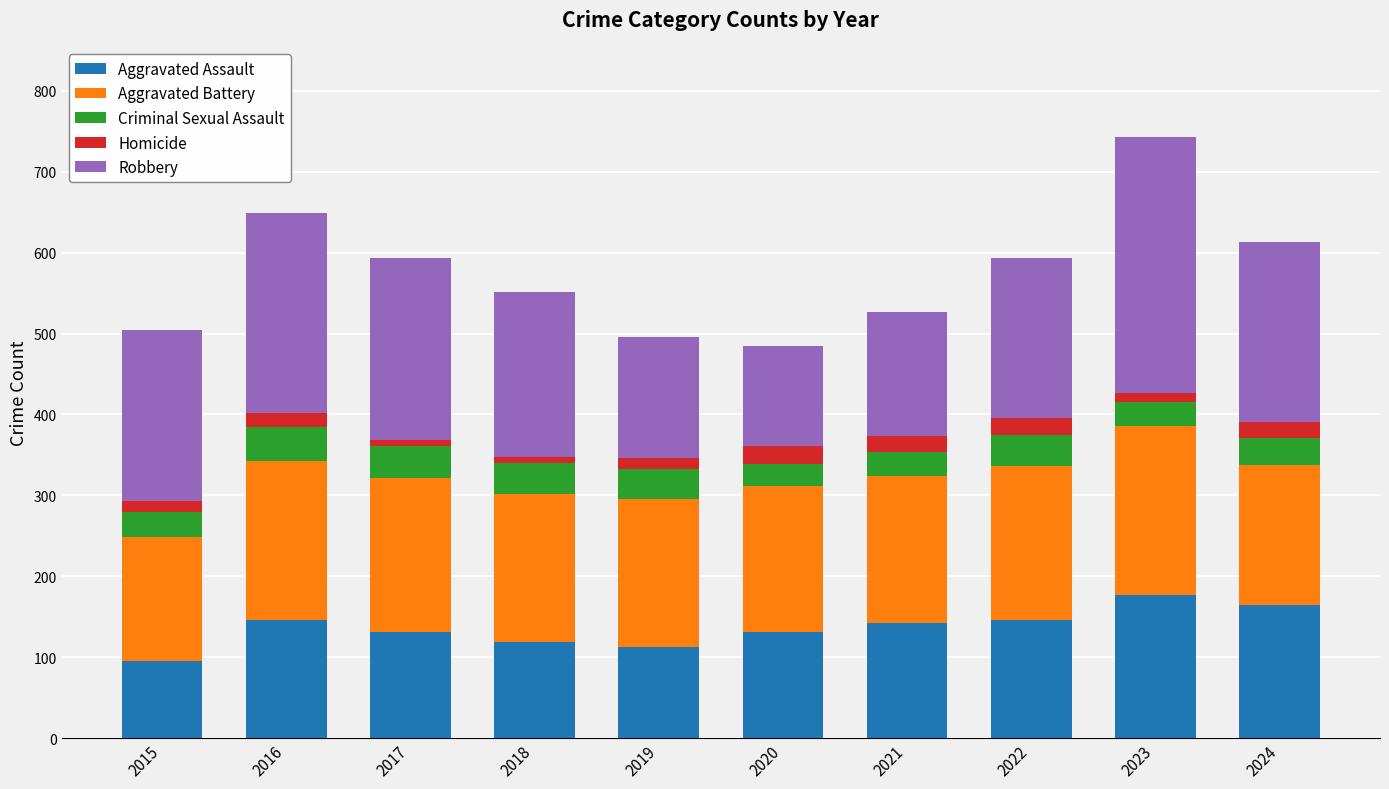

The Aggravated Assault series shows 113 at 2019. True or false?

True